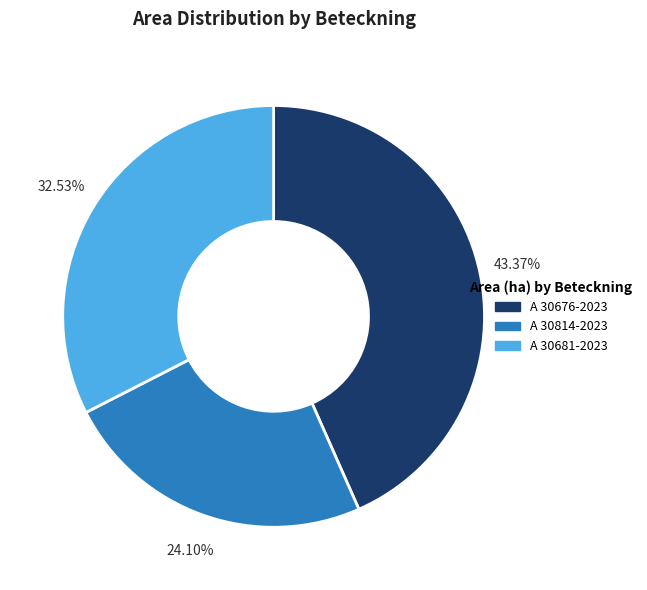

Between A 30814-2023 and A 30676-2023, which is larger?

A 30676-2023